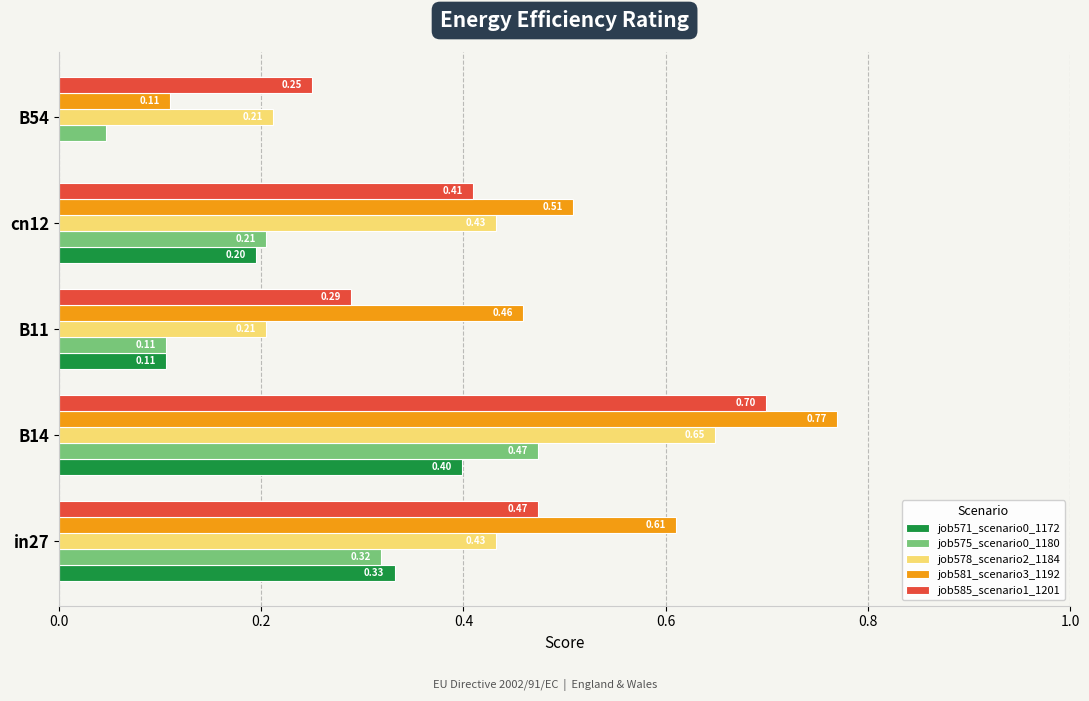

Which series has the largest total across all categories?

job581_scenario3_1192